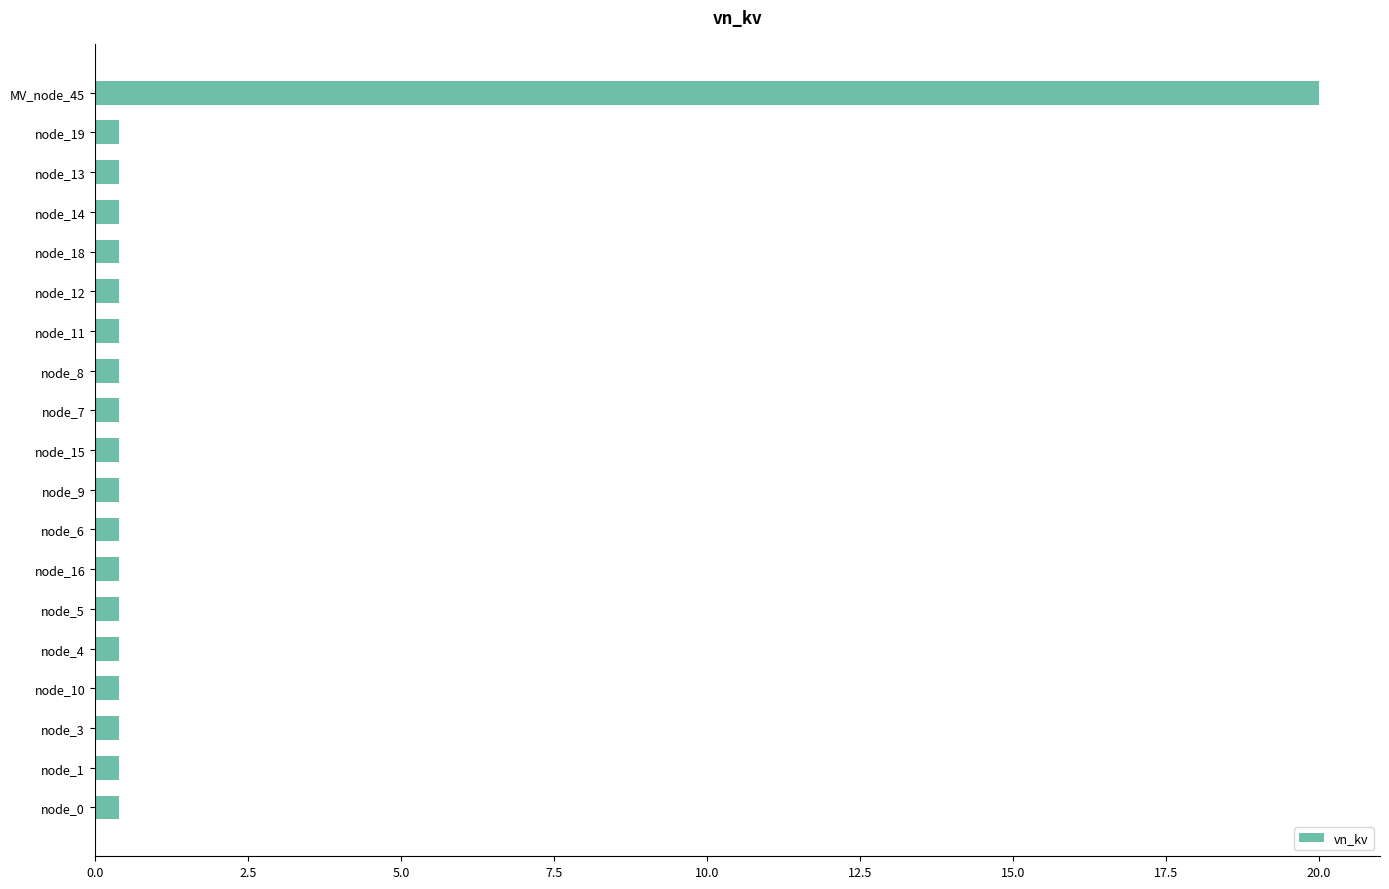

The chart shows a value of 0.4 at node_1. True or false?

True